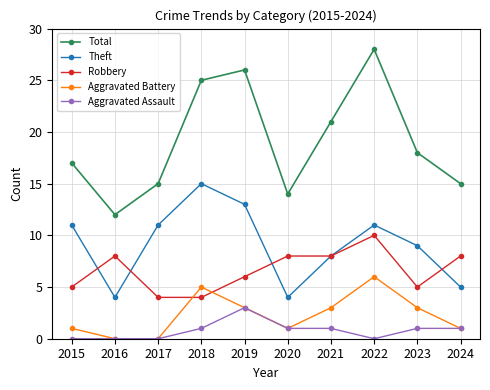

Is it true that Theft equals 16 at 2022?

False